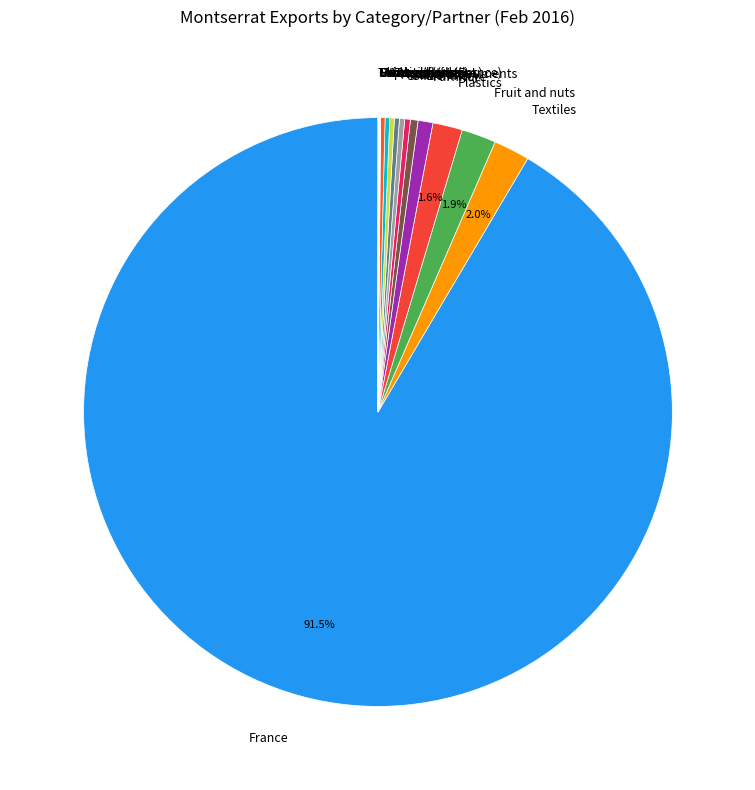

Does France represent more than half of the total?

Yes